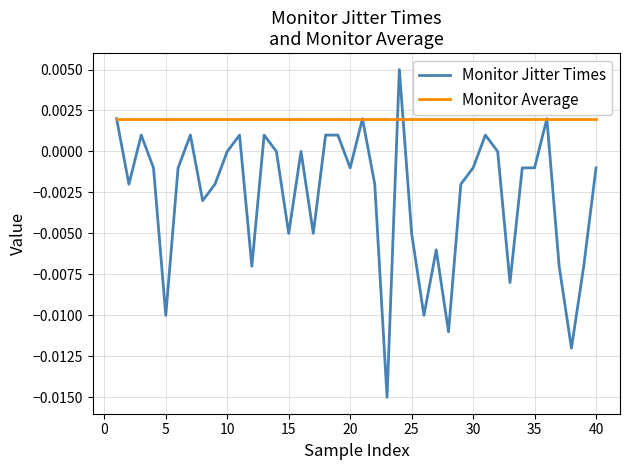

What is the sum of all Monitor Jitter Times values?

-0.1